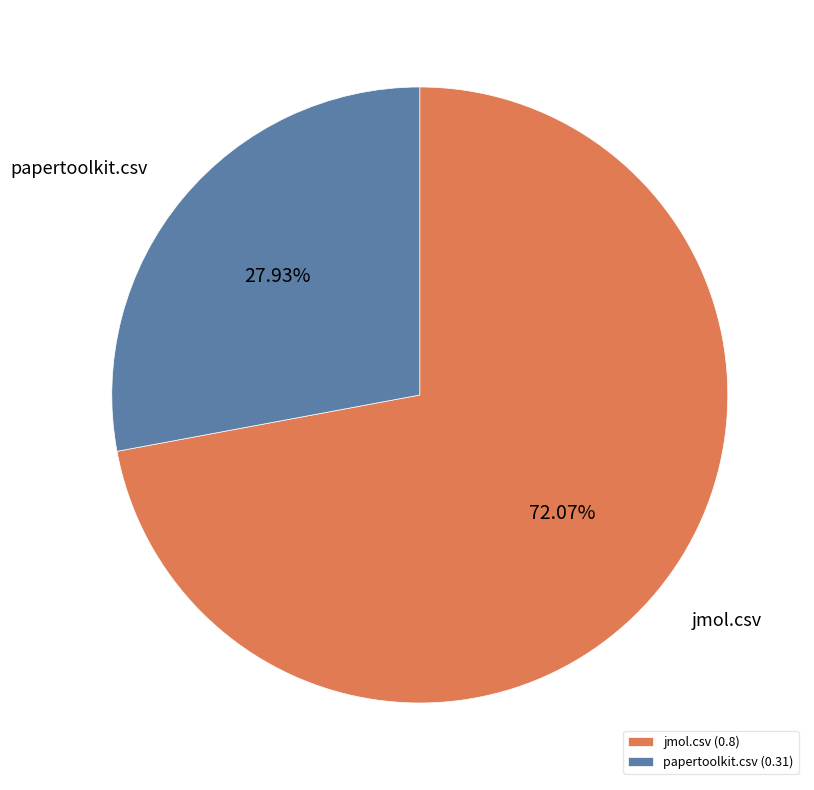

To the nearest percent, what is the difference between the papertoolkit.csv and jmol.csv slice percentages?

44%